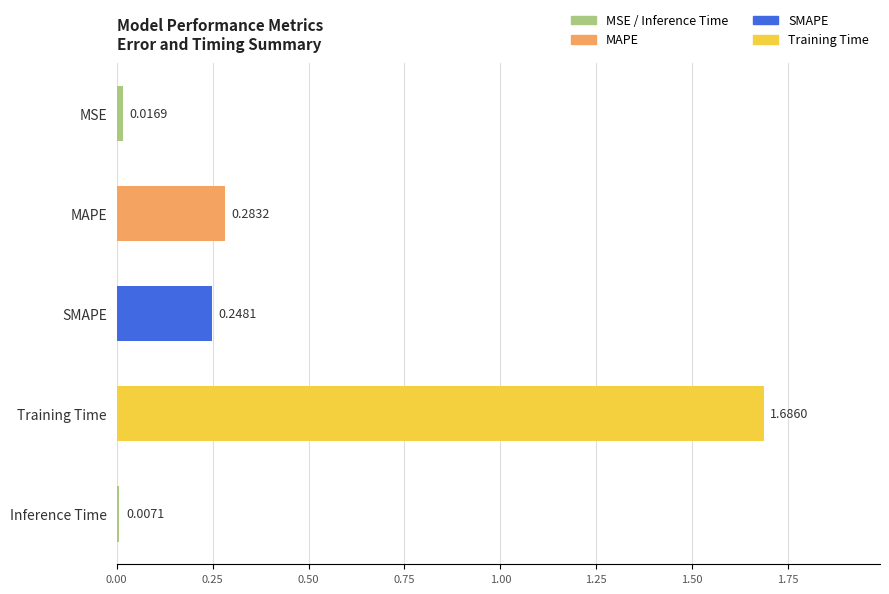

What is the sum of all values?

2.2